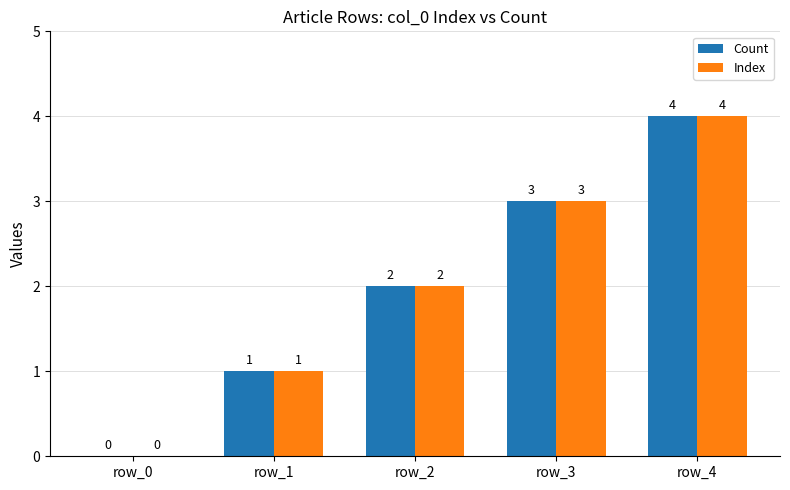

What is the total value across all series at row_3?

6